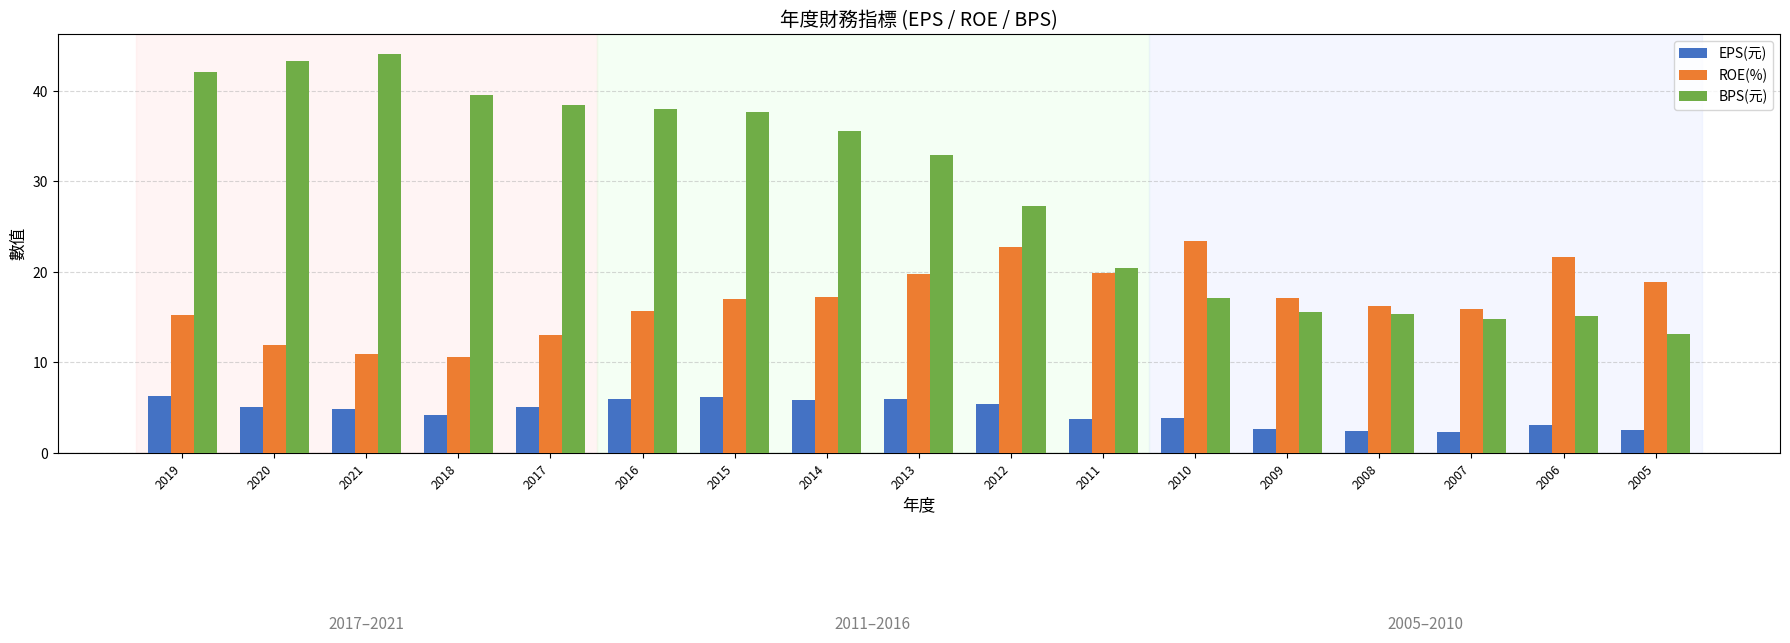

List the series in order of their overall mean, lowest first.

EPS(元), ROE(%), BPS(元)